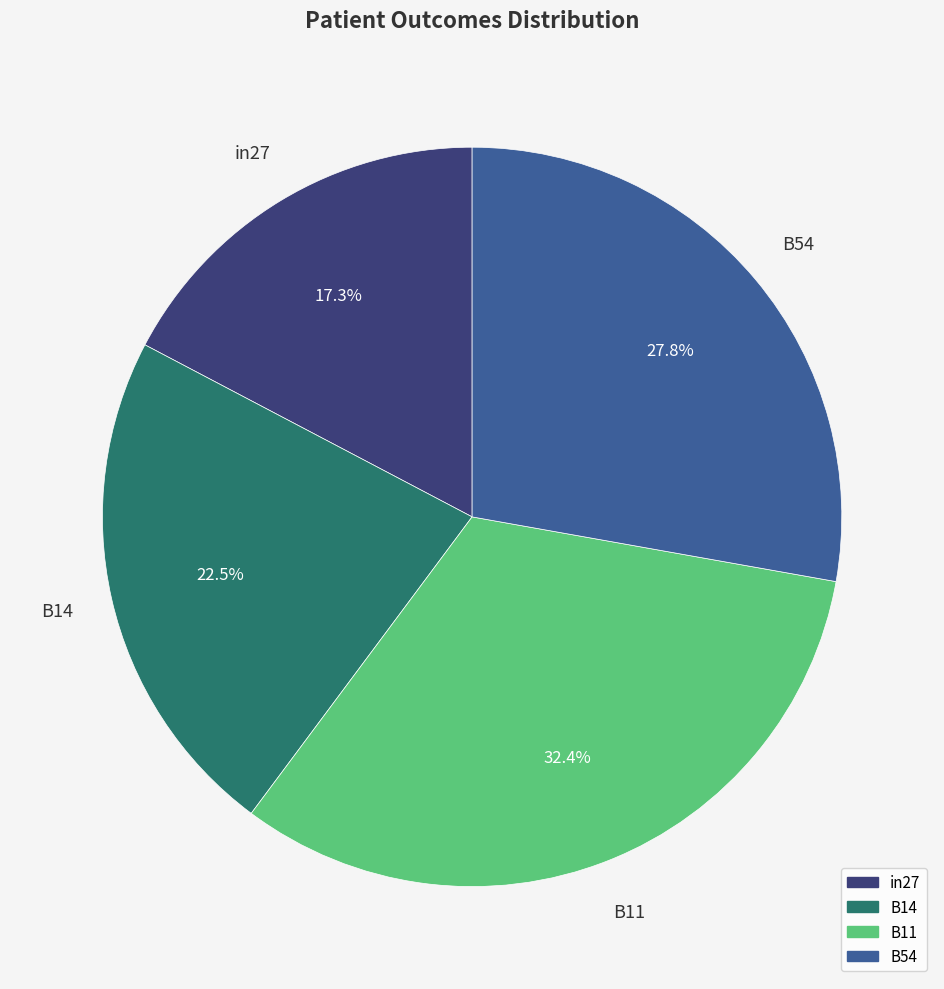

Is there any slice that represents more than half of the pie?

No